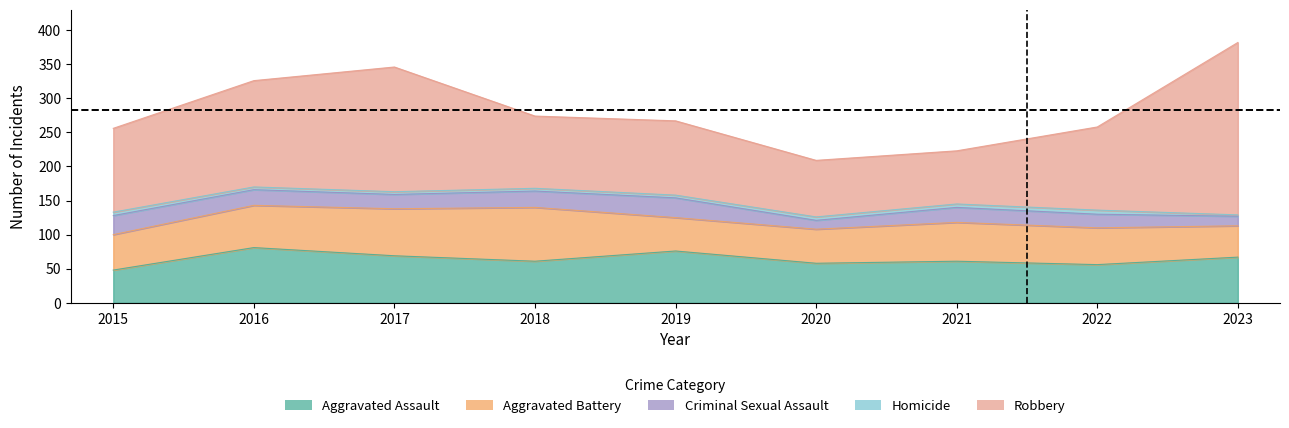

What is the difference between the maximum and minimum values in the Homicide series?

4